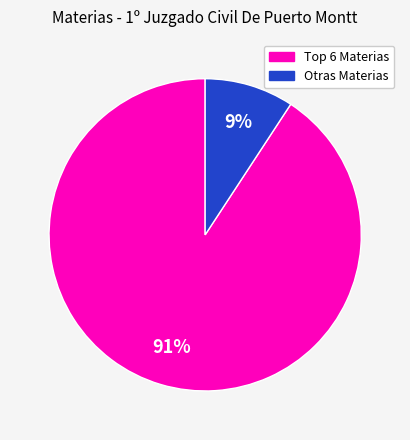

To the nearest percent, what is the difference between the largest and smallest slice percentages?

82%